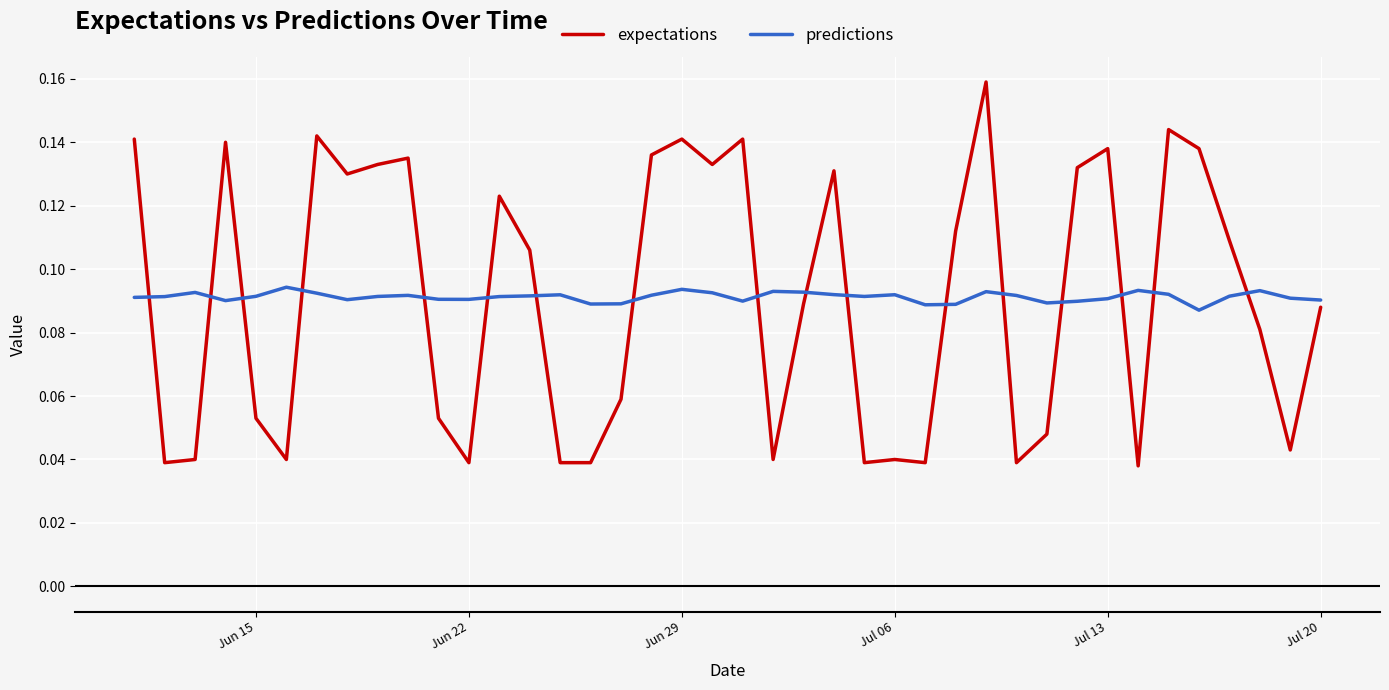

What is the sum of all predictions values?

3.7